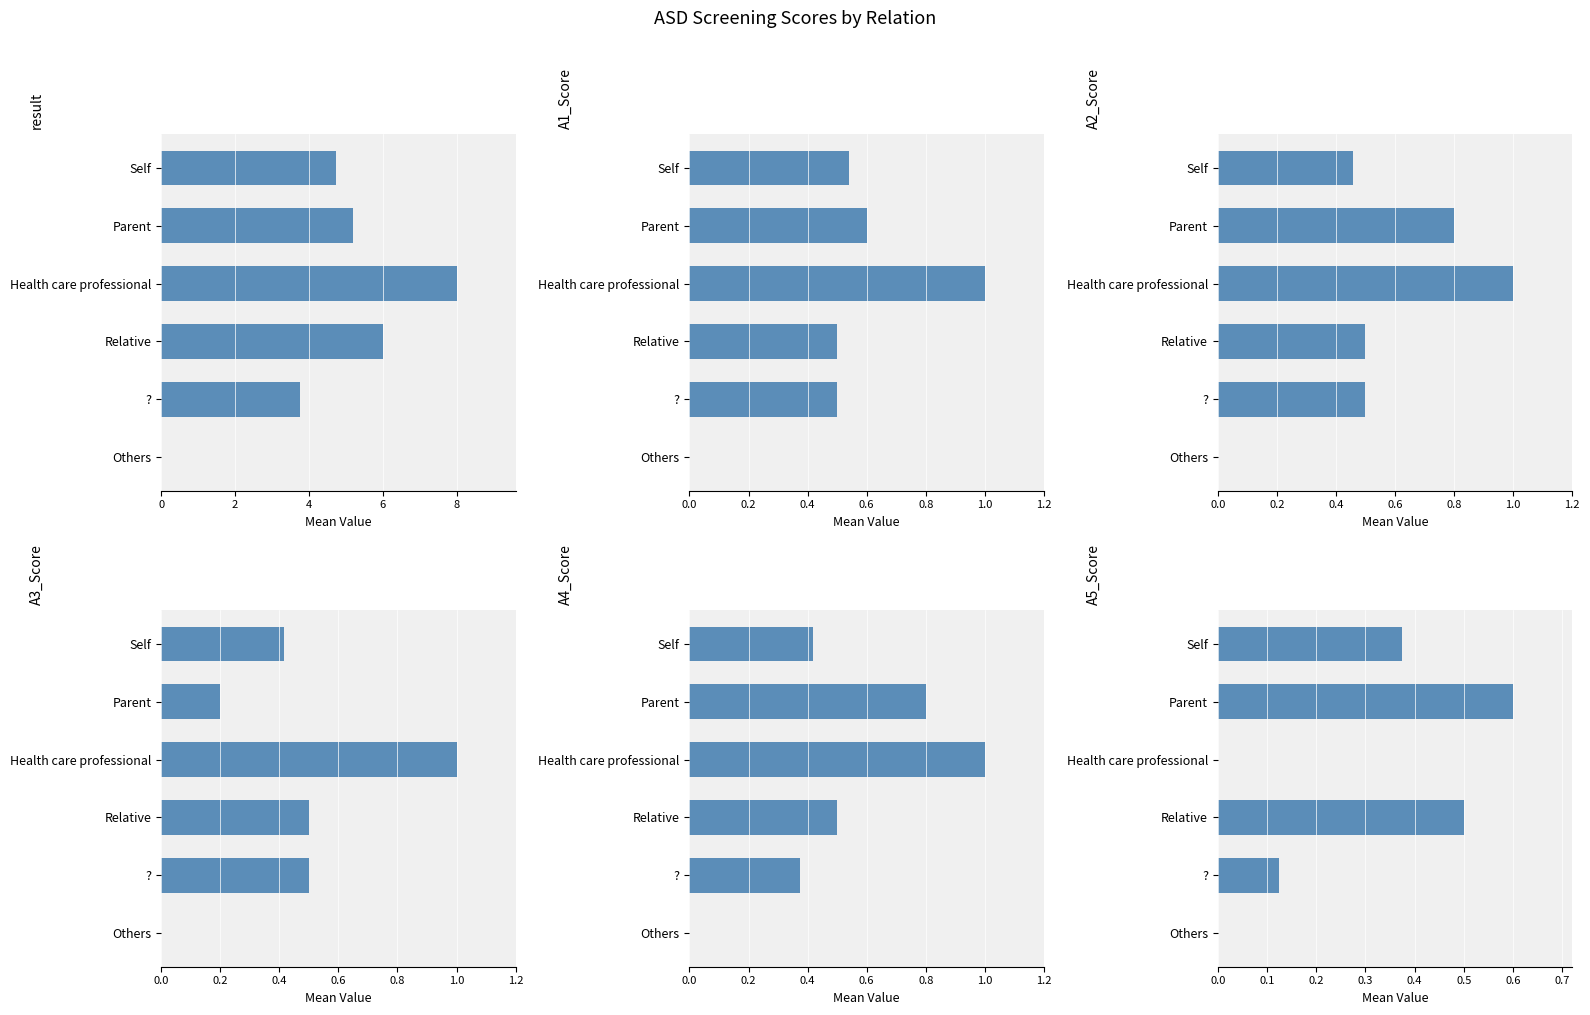

List the series in order of their peak value, highest first.

result, A1_Score, A2_Score, A3_Score, A4_Score, A5_Score